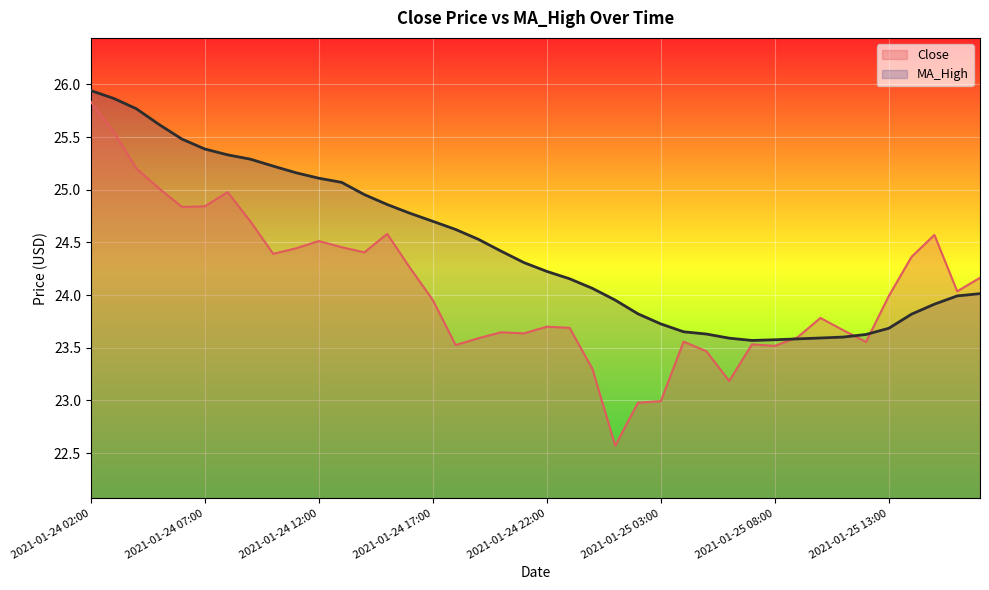

How many interior local peaks does the Close series have?

9